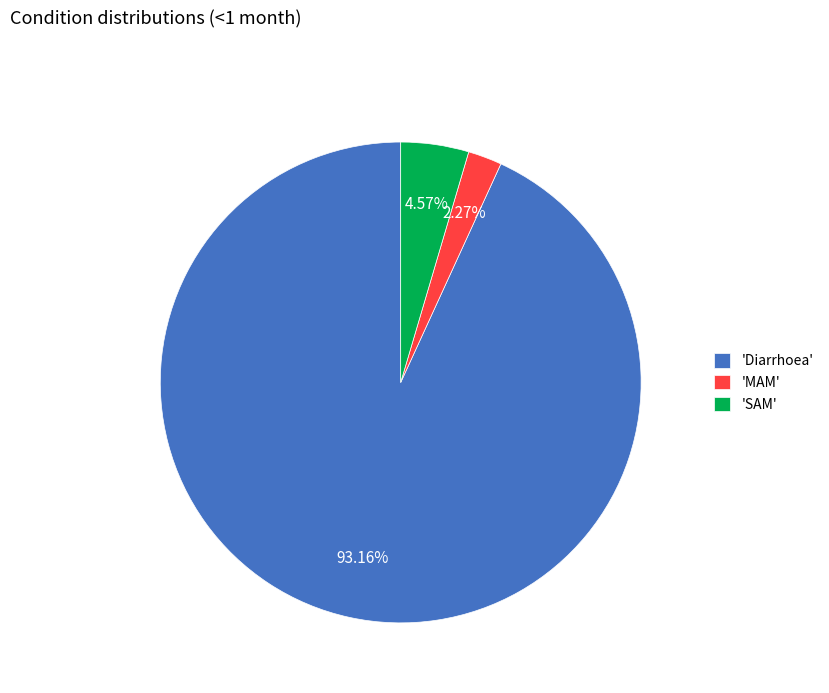

How many slices are in this pie chart?

3